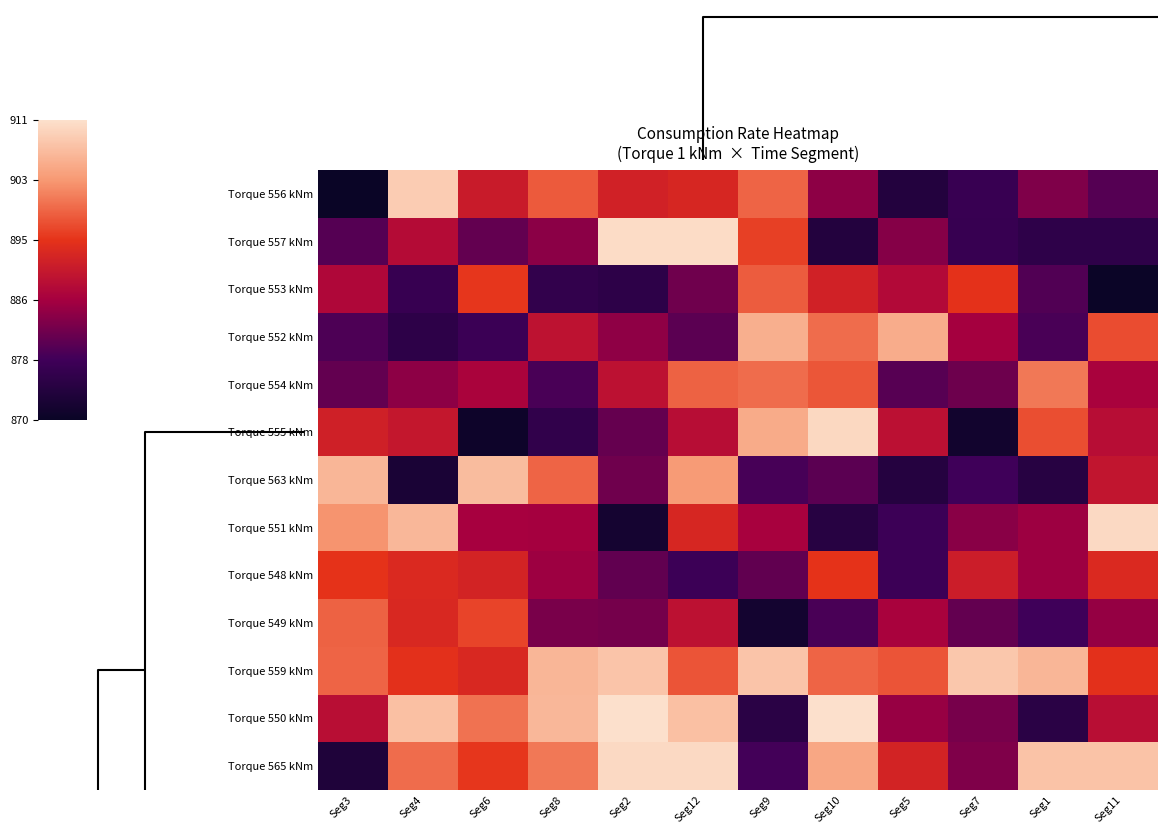

What is the spread (max minus min) of values at Seg9?

35.9